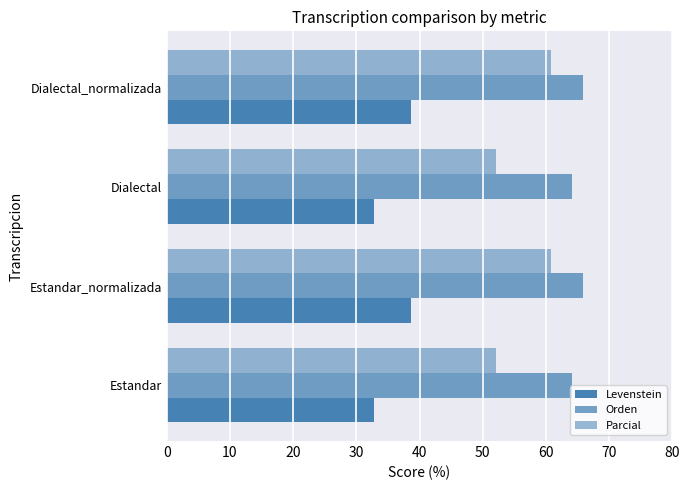

Count the number of categories in the chart.

4